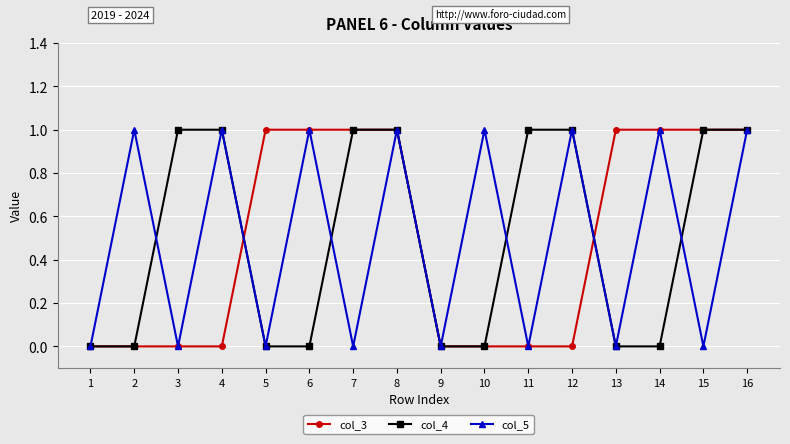

What is the maximum value shown in the chart?

1